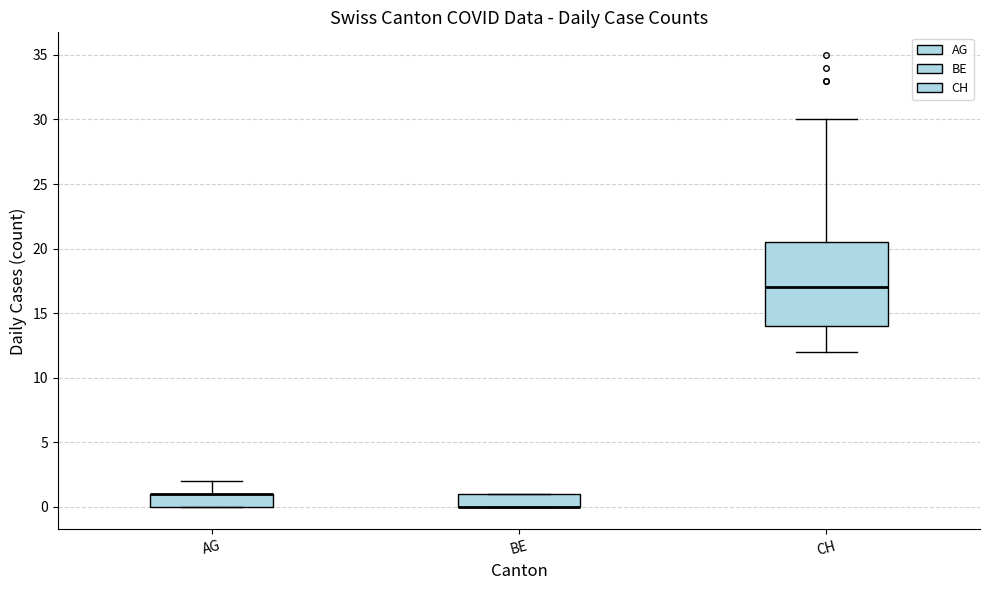

Where is the upper edge of the box for BE on the y-axis? The values are not printed on the chart, so give them approximately, as read against the axis.

1.0